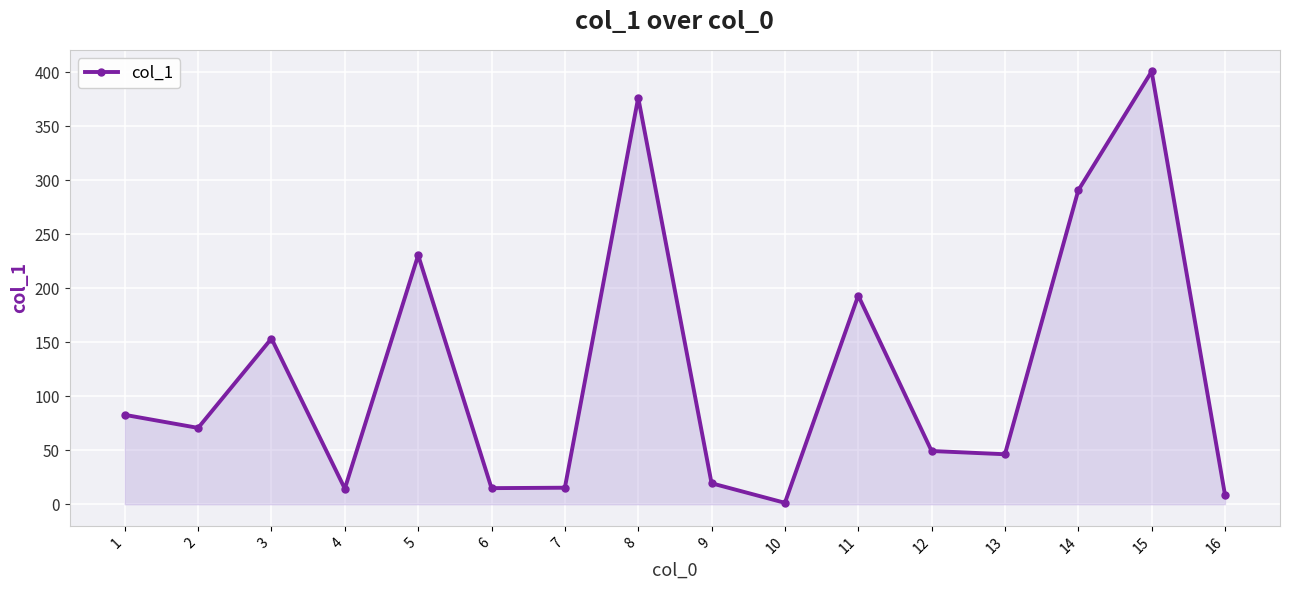

What is the value of the 2nd point from the left?

70.7